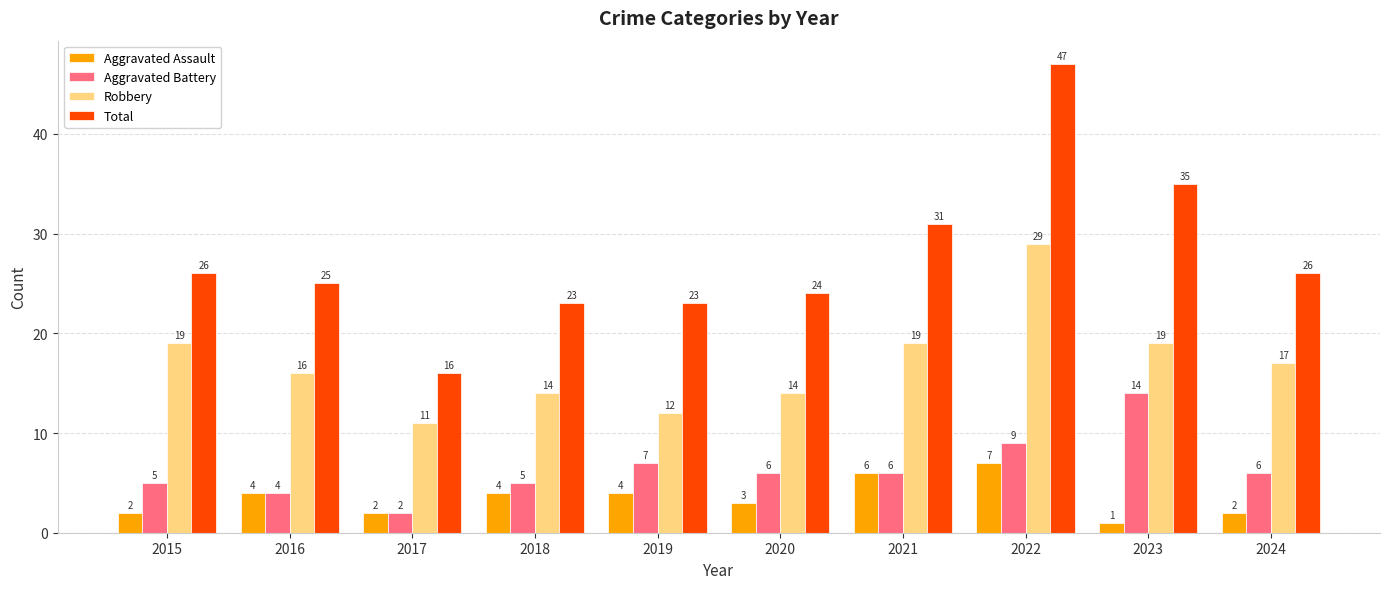

How many groups of bars are there?

10